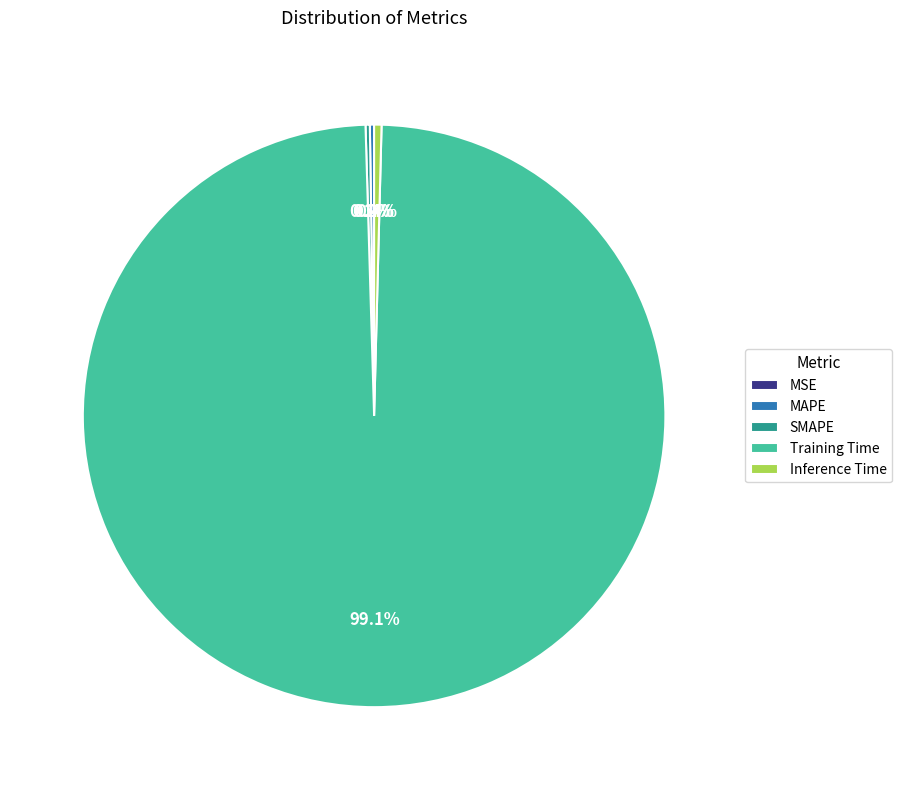

Which category has the biggest portion of the pie?

Training Time